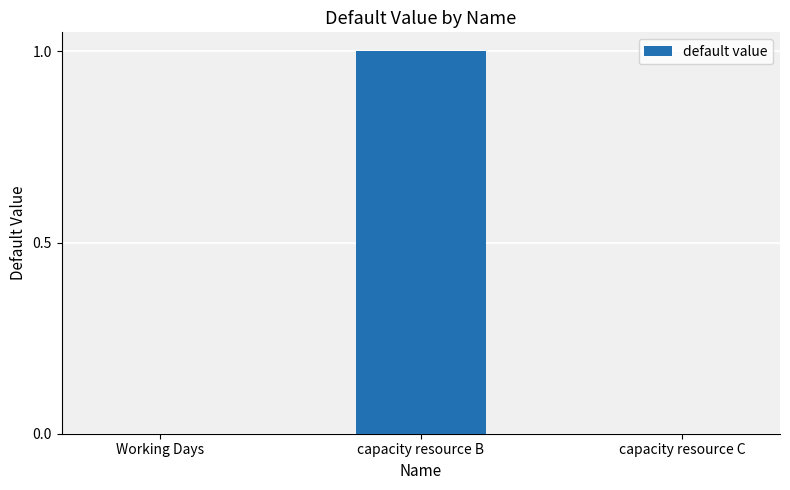

Is it true that the value at capacity resource C is -1?

False